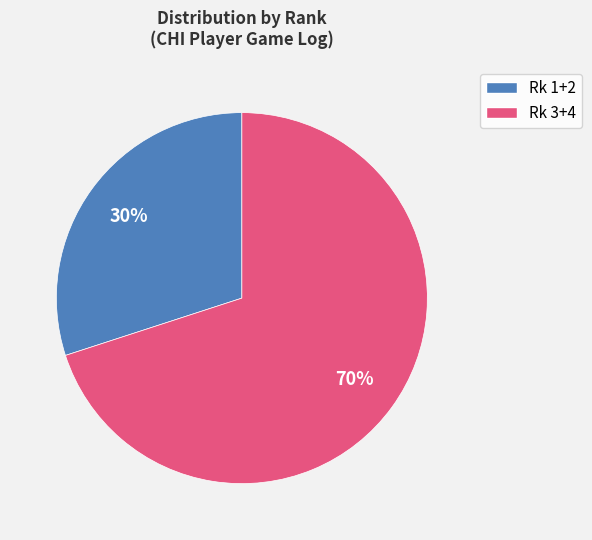

To the nearest percent, what is the difference between the largest and smallest slice percentages?

40%